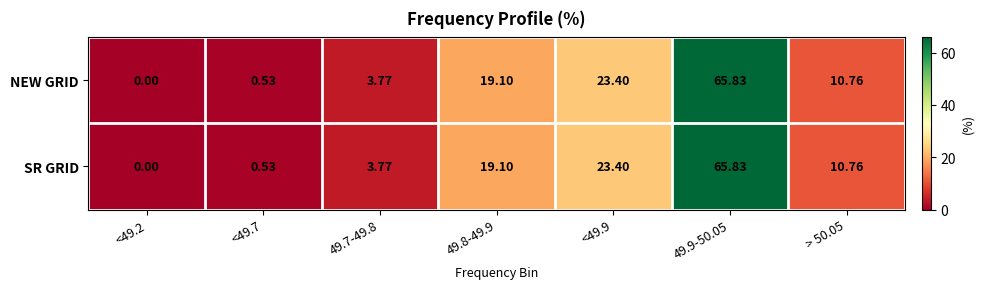

Reading left to right, extract all data points from this chart.

NEW GRID: <49.2=0.0	<49.7=0.5	49.7-49.8=3.8	49.8-49.9=19.1	<49.9=23.4	49.9-50.05=65.8	> 50.05=10.8
SR GRID: <49.2=0.0	<49.7=0.5	49.7-49.8=3.8	49.8-49.9=19.1	<49.9=23.4	49.9-50.05=65.8	> 50.05=10.8